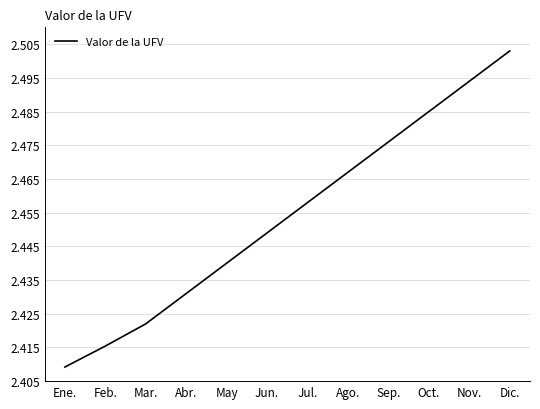

What position from the left is Jul.?

7